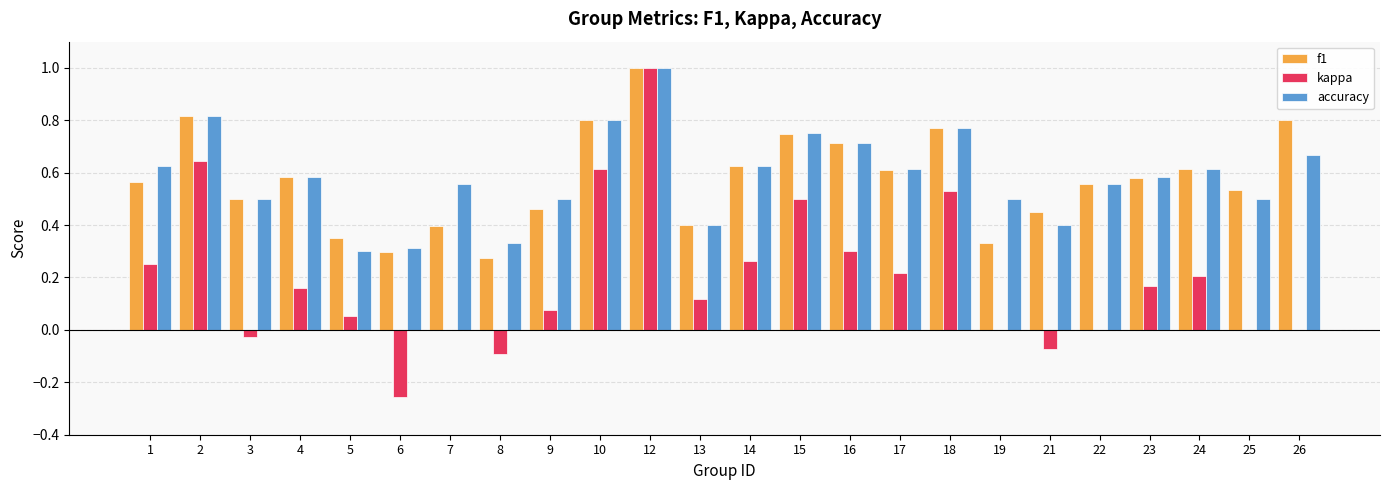

At which category is the sum across all series the highest?

12